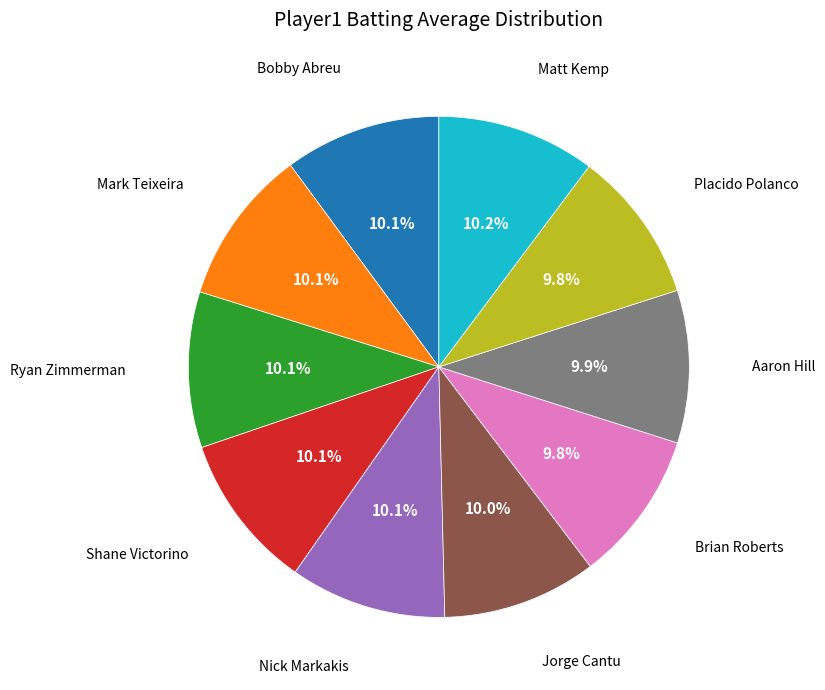

Does any single category account for the majority?

No